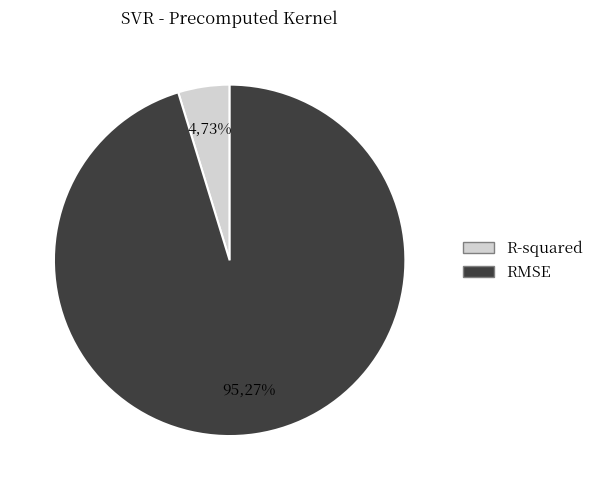

True or false: R-squared accounts for 1% of the total.

False